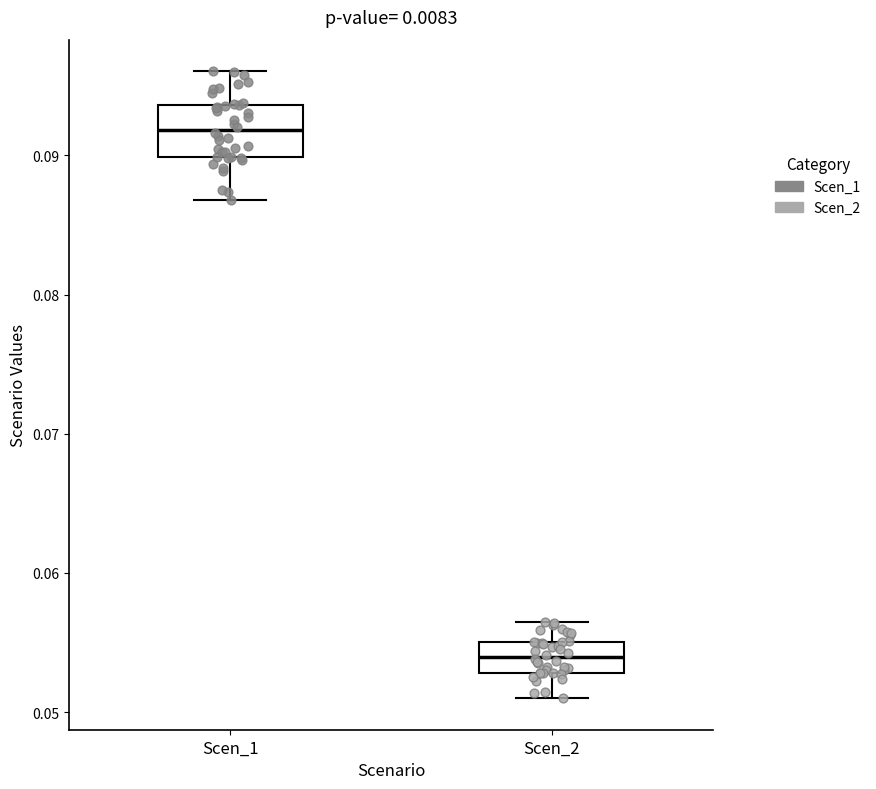

Reading left to right, read every box against the y-axis: the position of its median line, the range the box covers, and the ends of its whiskers. The values are not printed on the chart, so give them approximately, as read against the axis.

Scen_1: median 0.092, box 0.090 to 0.094, whiskers 0.087 to 0.096
Scen_2: median 0.054, box 0.053 to 0.055, whiskers 0.051 to 0.056